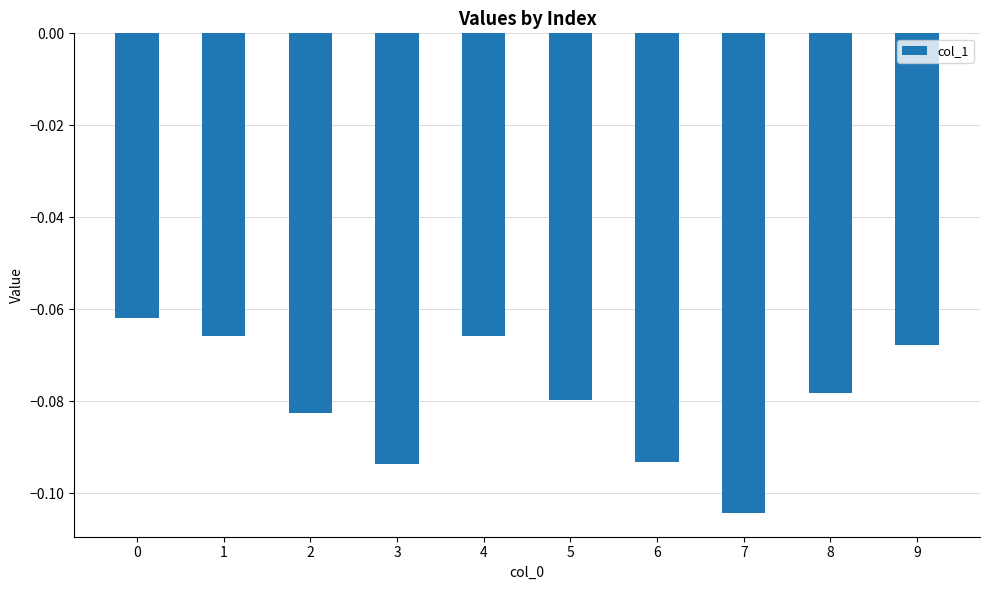

Which category has the lowest value across all series?

7